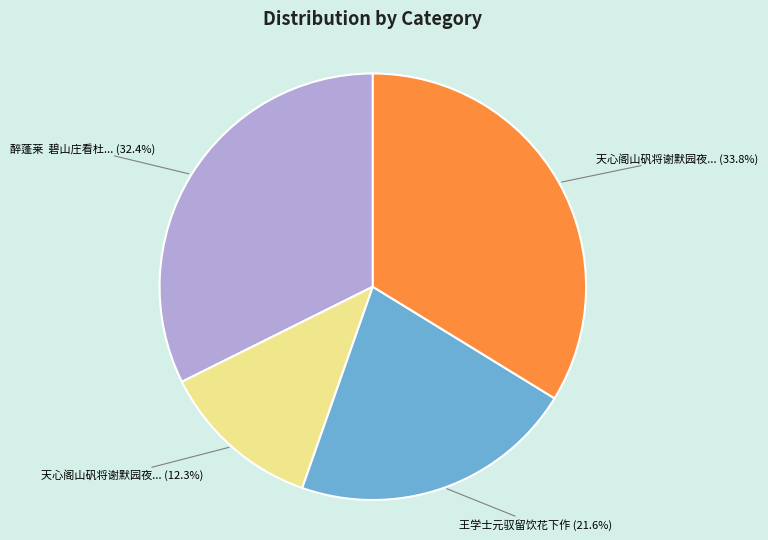

Is there any slice that represents more than half of the pie?

No